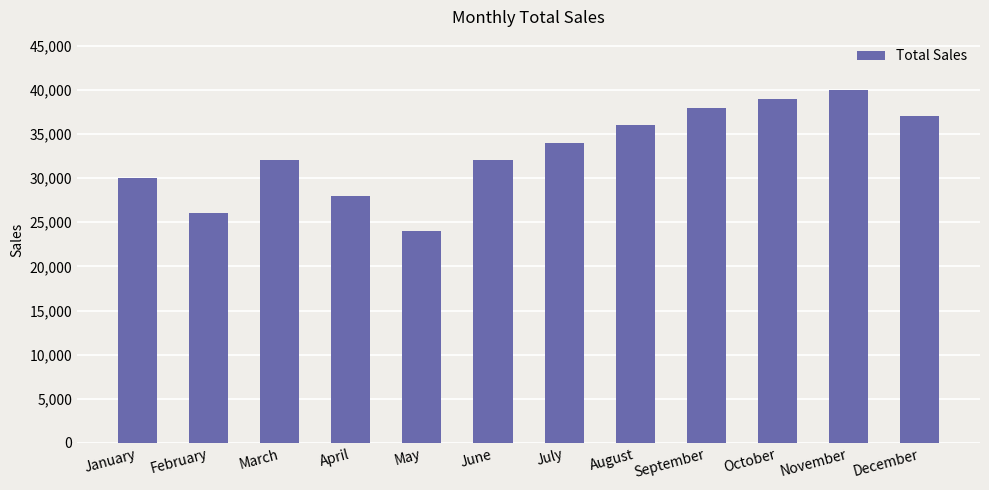

Read the value at August, to the nearest 10.

36000